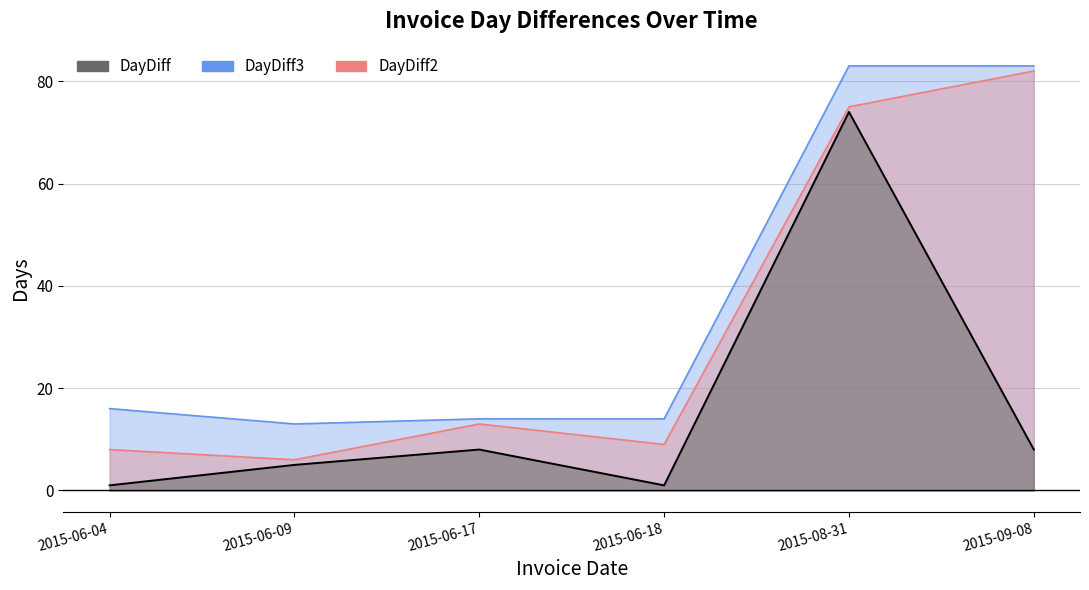

Does the chart display data point markers on the line(s)?

No